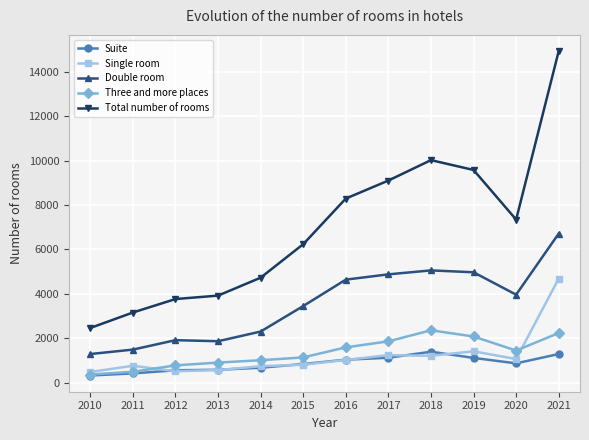

What is the difference between the highest and lowest values at 2015?

5427